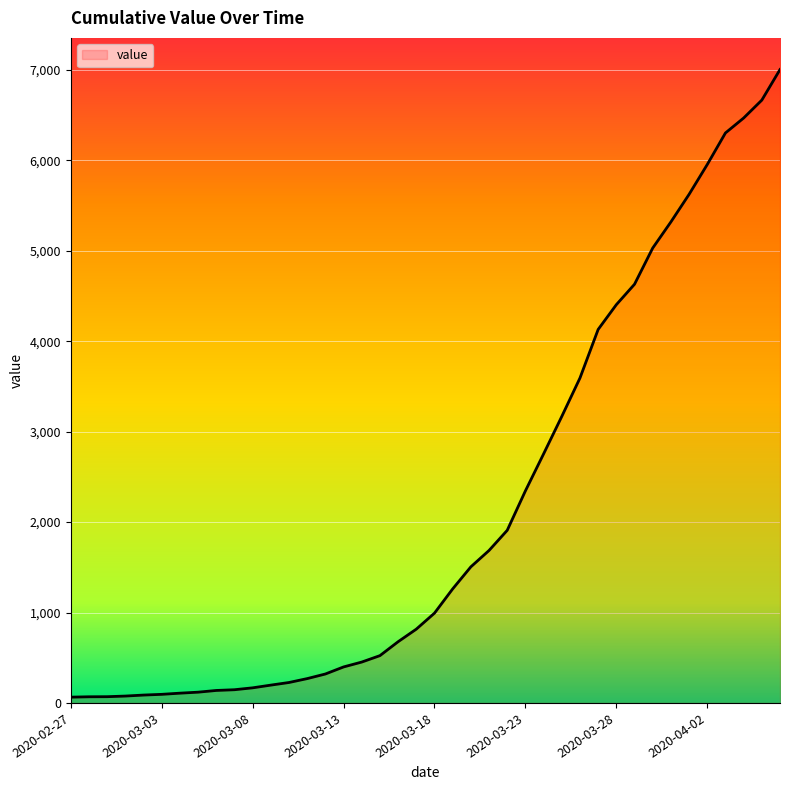

What is the sum of all values?

85761